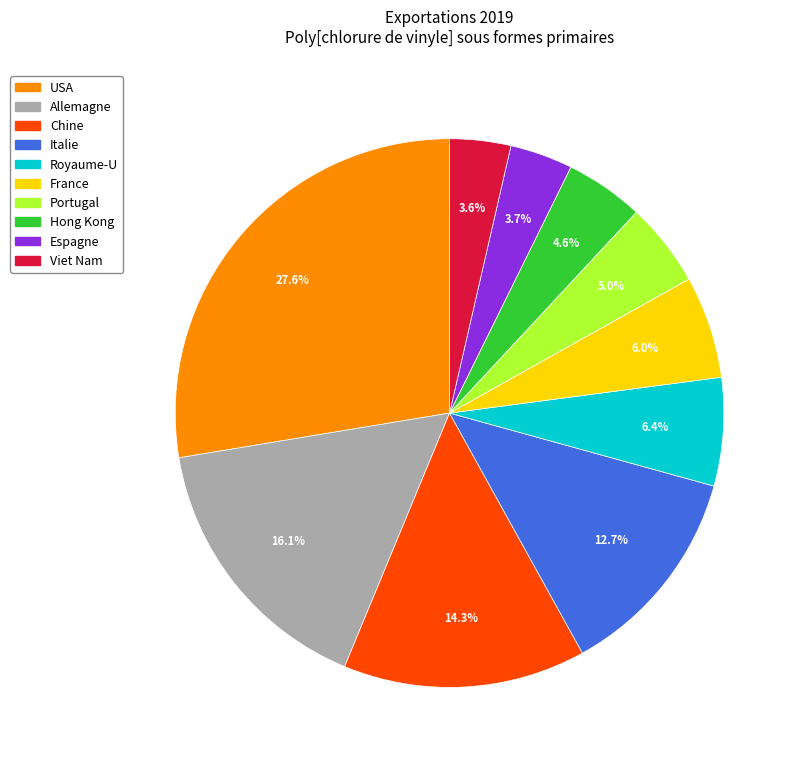

What portion of the pie excludes Italie?

87.3%